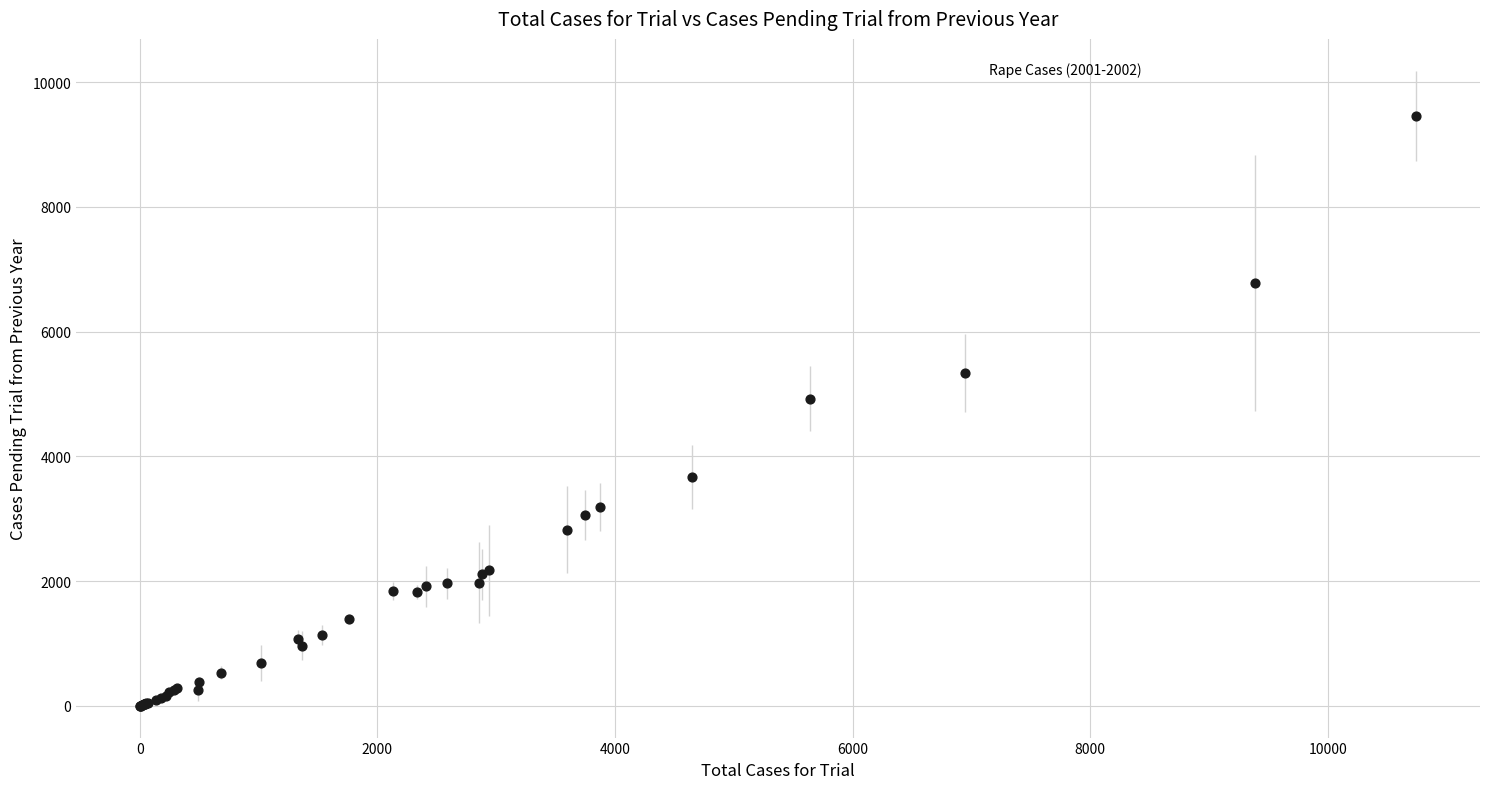

What Y value in the scatter plot is closest to 4728?

4926